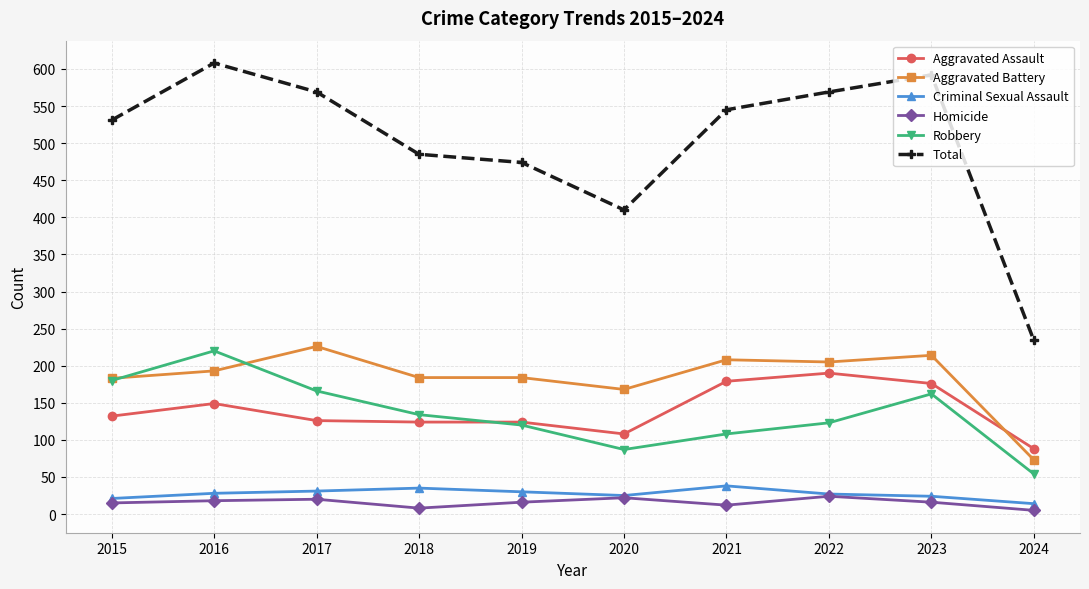

At which label does Aggravated Battery reach its peak?

2017